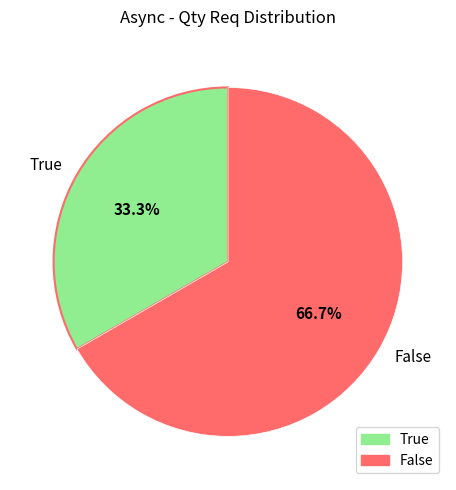

What is the largest slice in the pie chart?

False